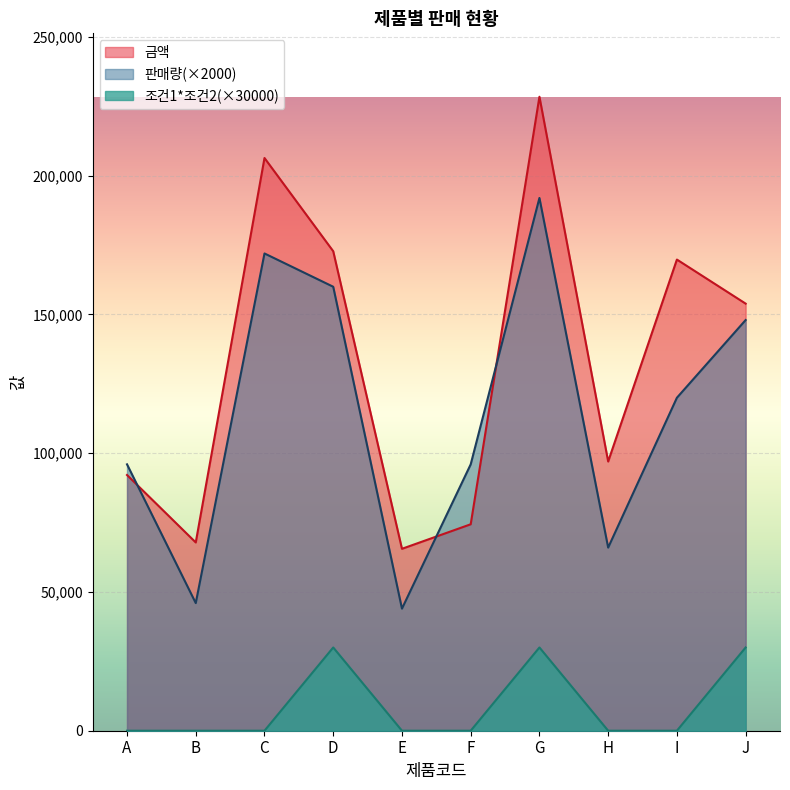

How many lines are shown in the chart?

3